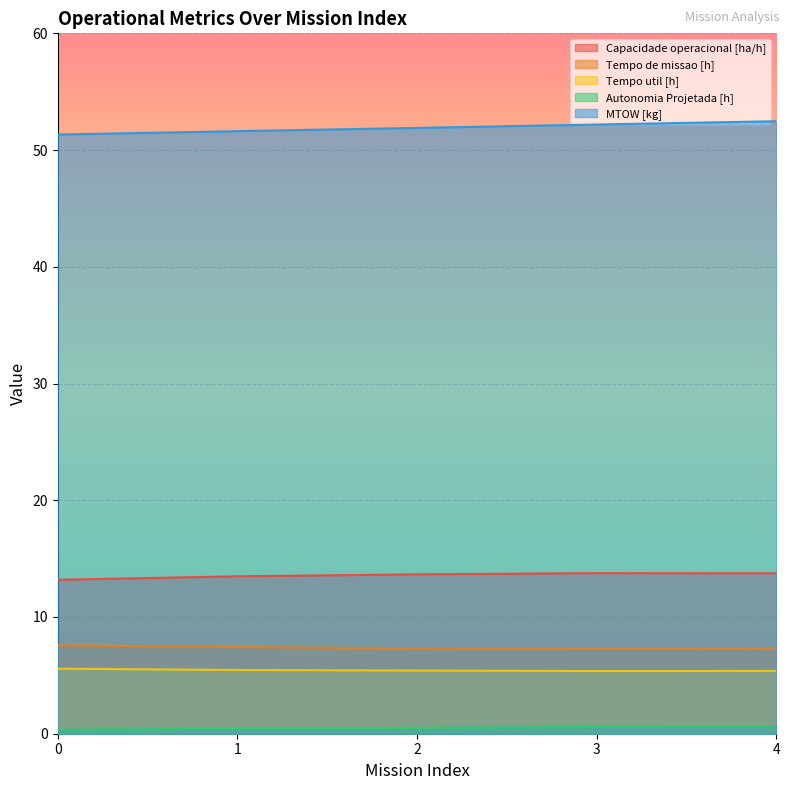

Reading left to right, extract all data points from this chart.

Capacidade operacional [ha/h]: 0=13.2	1=13.5	2=13.7	3=13.8	4=13.7
Tempo de missao [h]: 0=7.6	1=7.4	2=7.3	3=7.3	4=7.3
Tempo util [h]: 0=5.6	1=5.5	2=5.4	3=5.4	4=5.4
Autonomia Projetada [h]: 0=0.3	1=0.4	2=0.5	3=0.6	4=0.7
MTOW [kg]: 0=51.3	1=51.6	2=51.9	3=52.2	4=52.5